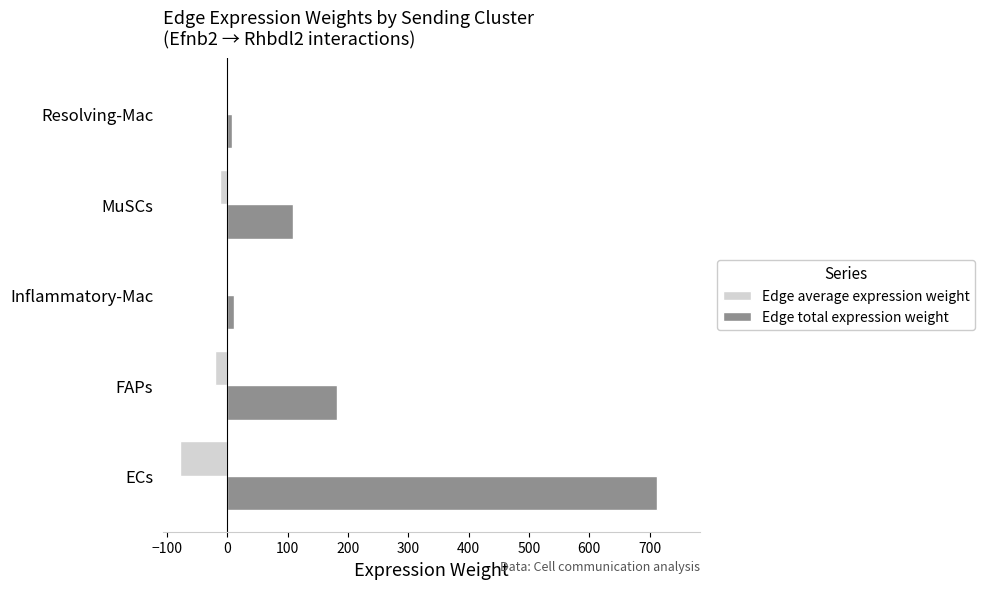

The Edge total expression weight series shows 109.1 at MuSCs. True or false?

True